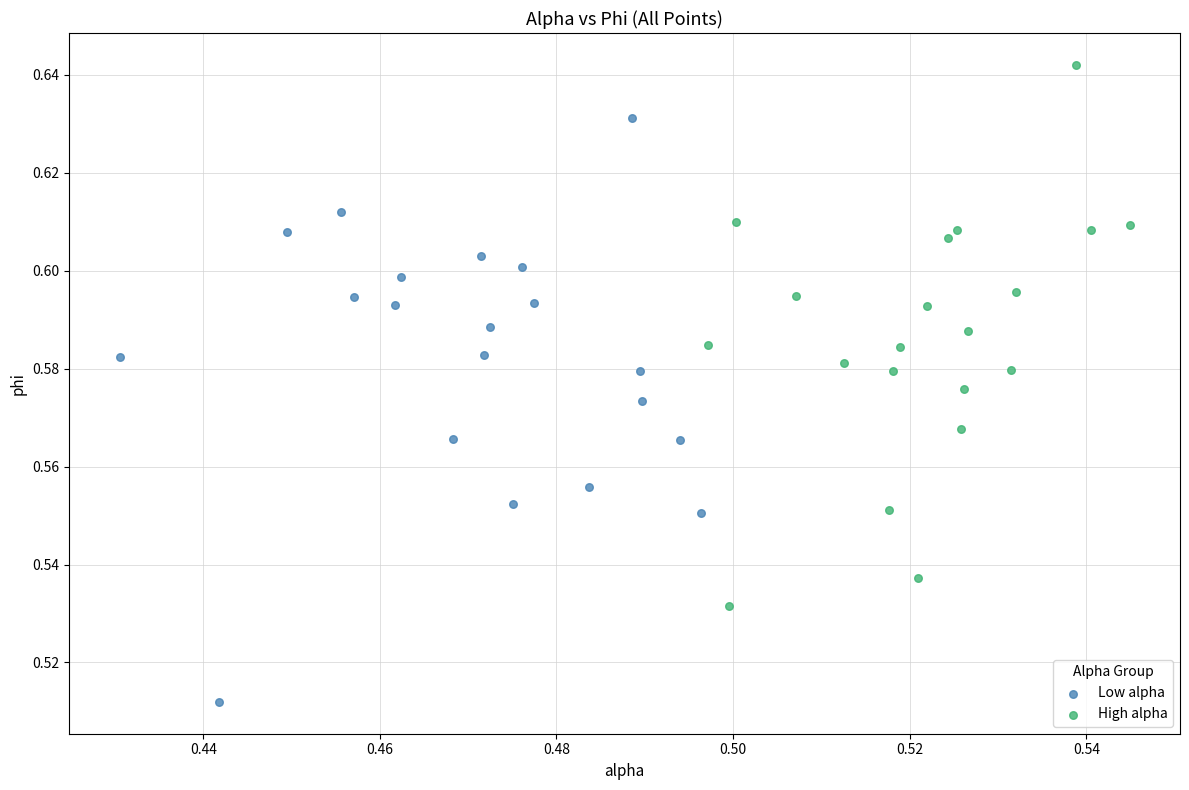

Which series contains the lowest Y value?

Low alpha